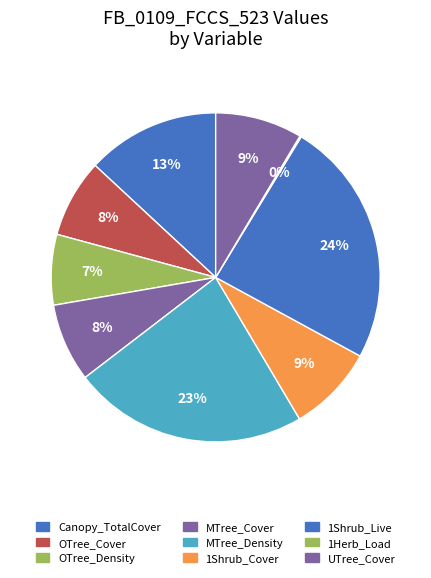

Which category has the biggest portion of the pie?

1Shrub_Live